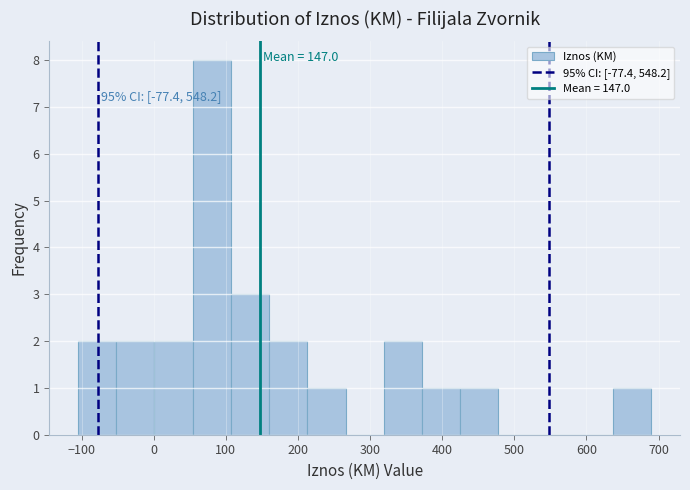

Over which range of the x-axis is the bar tallest?

54 to 107